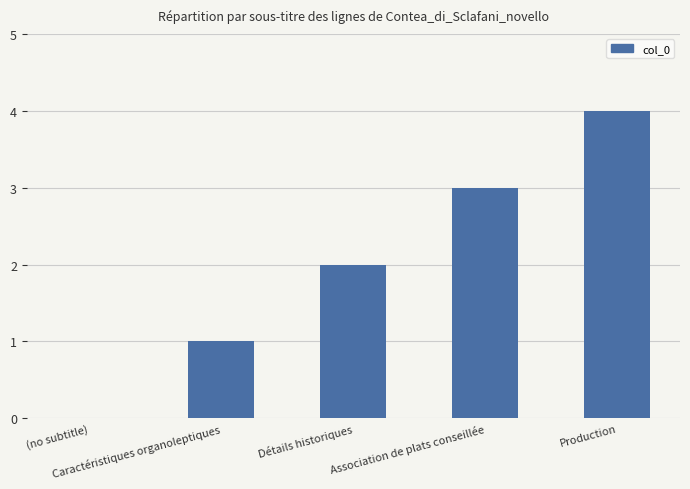

Where is the data nearest to the value 2?

Détails historiques